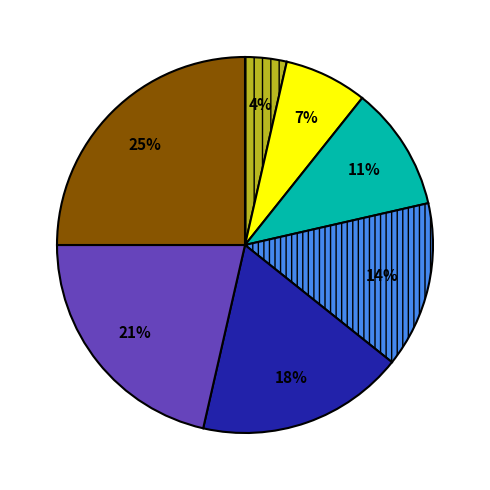

Is there any slice that represents more than half of the pie?

No